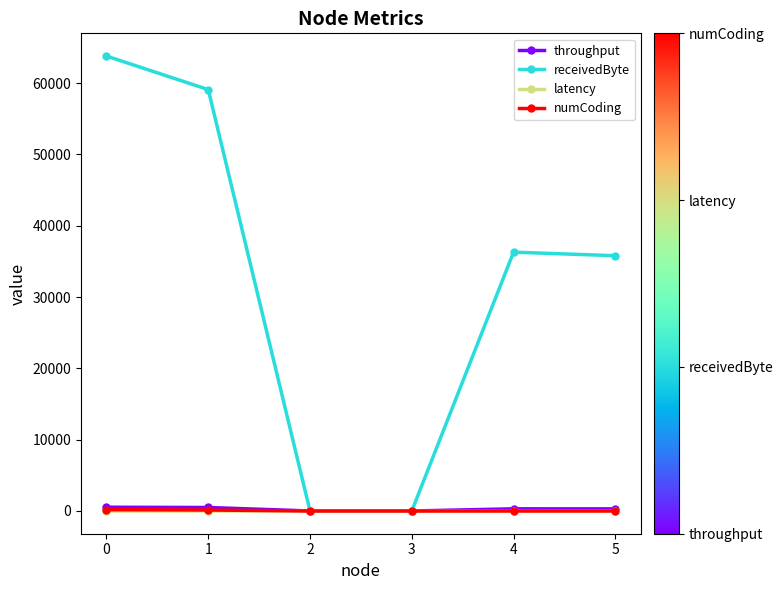

Is the value of receivedByte at 4 greater than the value of numCoding at 5?

Yes